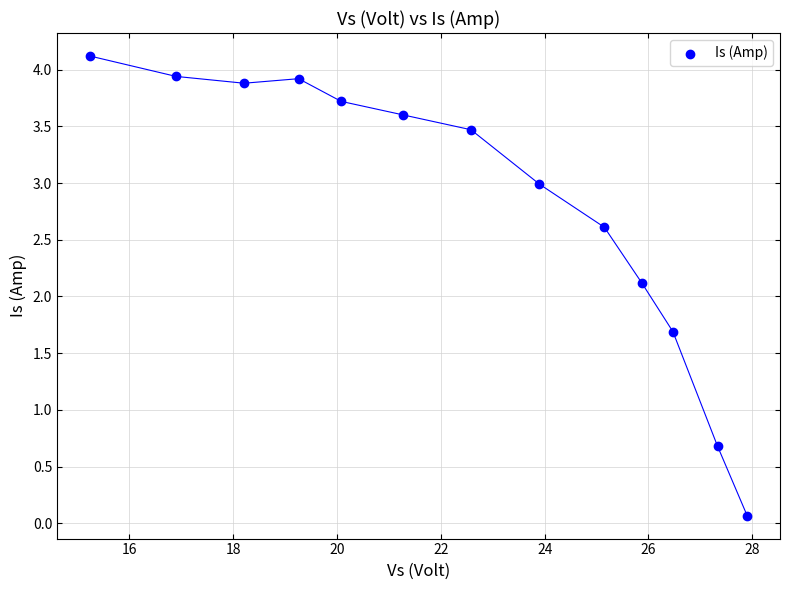

What Y value in the scatter plot is closest to 2?

2.1